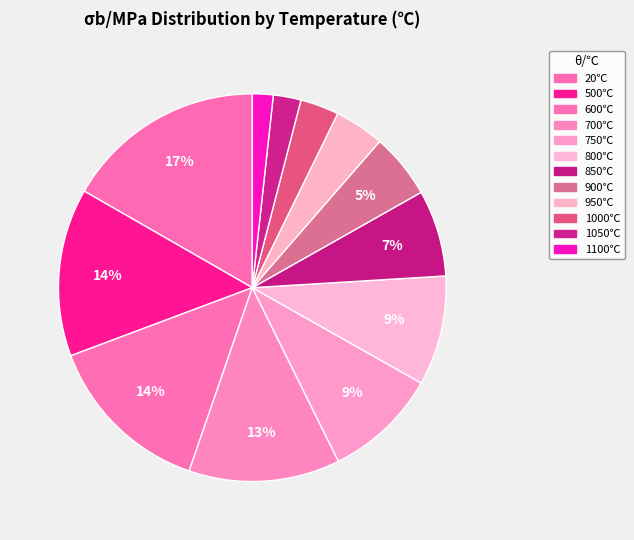

Rank the categories by value from lowest to highest.

1100, 1050, 1000, 950, 900, 850, 800, 750, 700, 500, 600, 20